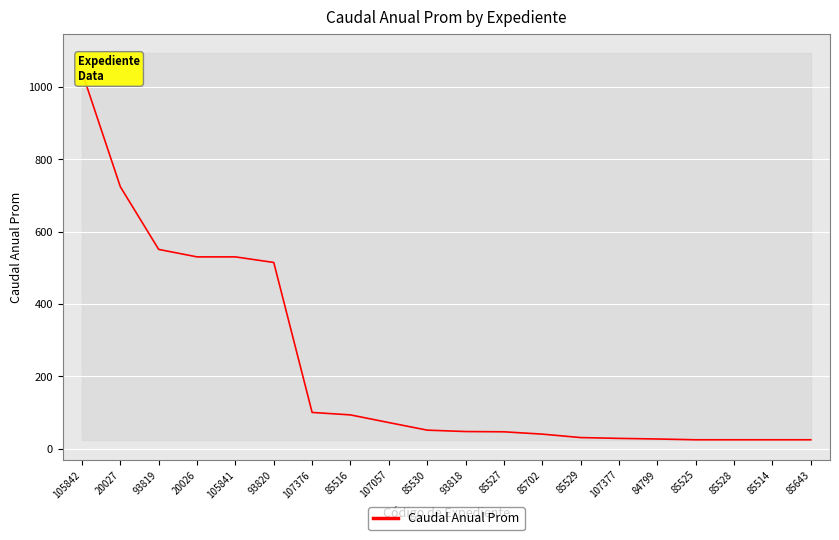

What is the approximate value at 84799?

27.2